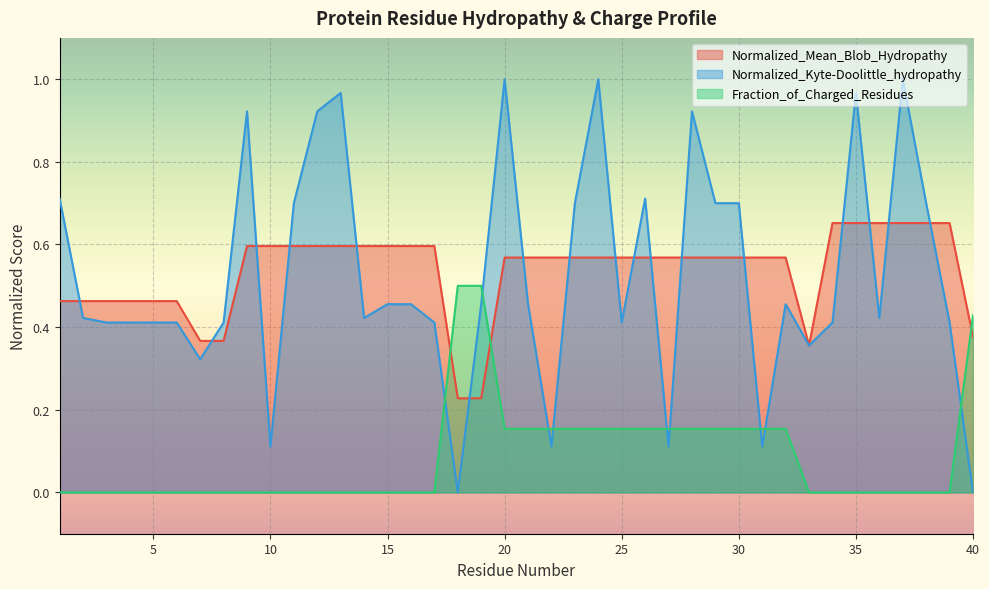

Which series ends up on top after the final intersection of Normalized_Kyte-Doolittle_hydropathy and Normalized_Mean_Blob_Hydropathy?

Normalized_Mean_Blob_Hydropathy